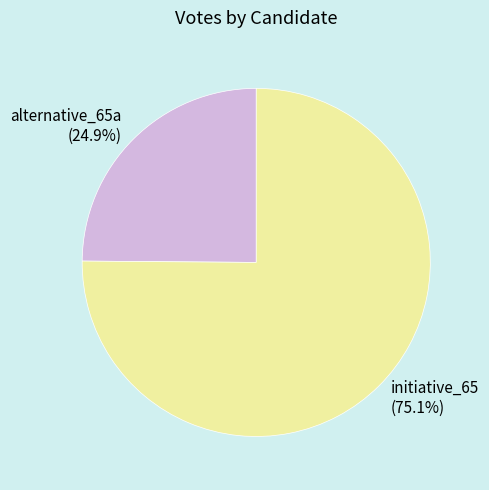

To the nearest percent, what percentage of the pie is alternative_65a?

25%